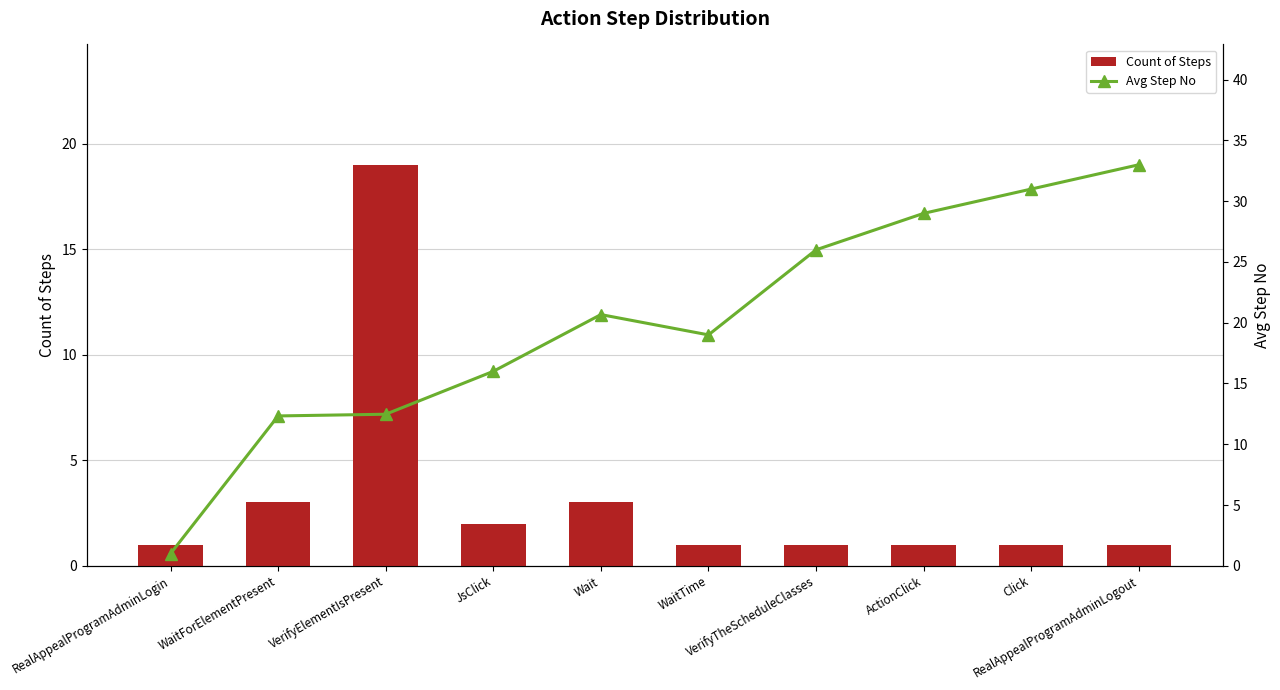

List the labels in order of Count of Steps value, smallest first.

RealAppealProgramAdminLogin, WaitTime, VerifyTheScheduleClasses, ActionClick, Click, RealAppealProgramAdminLogout, JsClick, WaitForElementPresent, Wait, VerifyElementIsPresent